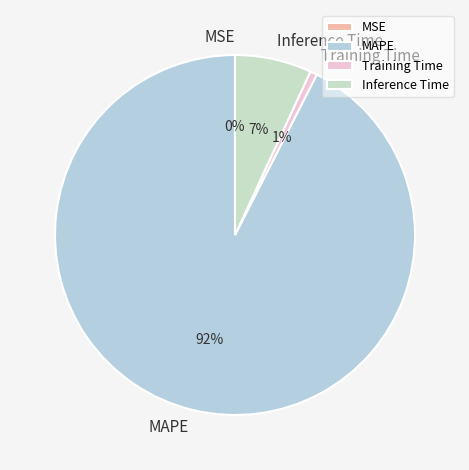

What is the change in value from Training Time to Inference Time?

+0.9